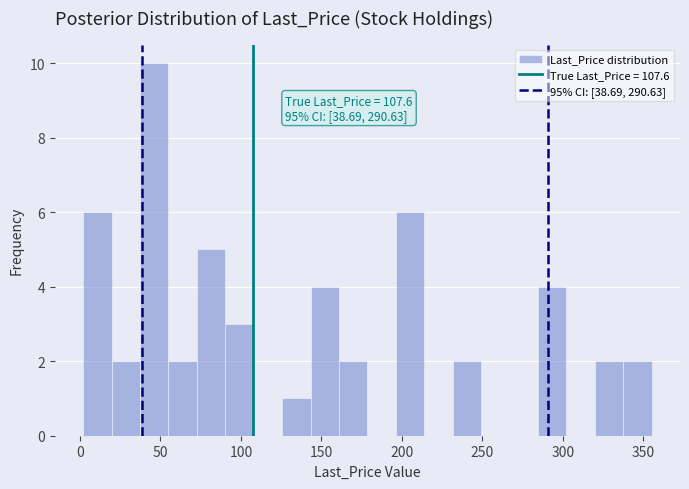

Around what value on the x-axis is the tallest bar? Give the approximate position of its centre, as read against the axis.

45